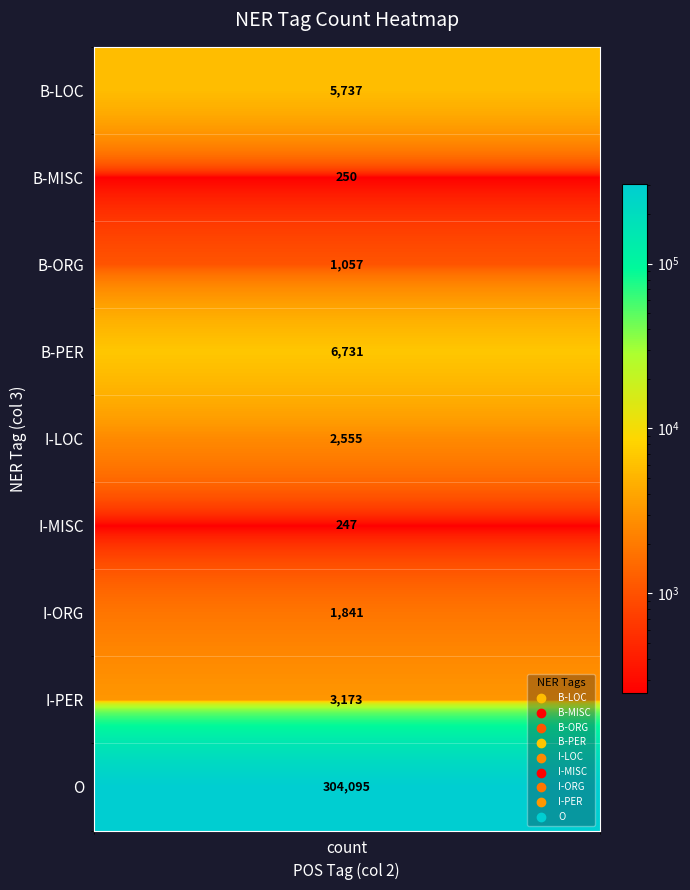

What is the smallest value displayed?

247